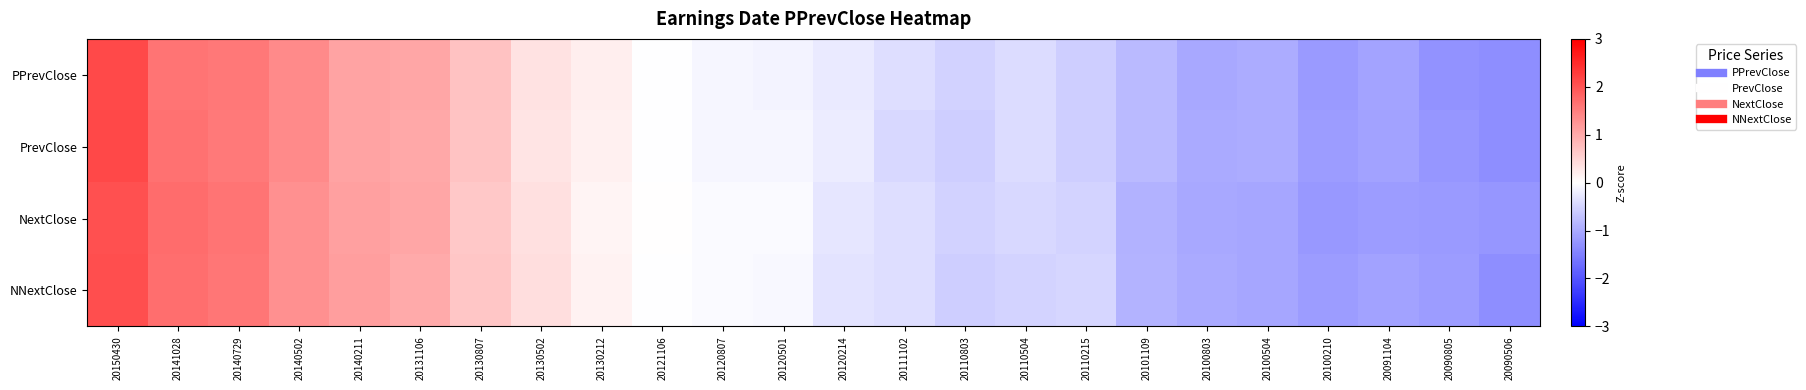

At 20100504, list the series in order from largest to smallest.

PrevClose, PPrevClose, NextClose, NNextClose